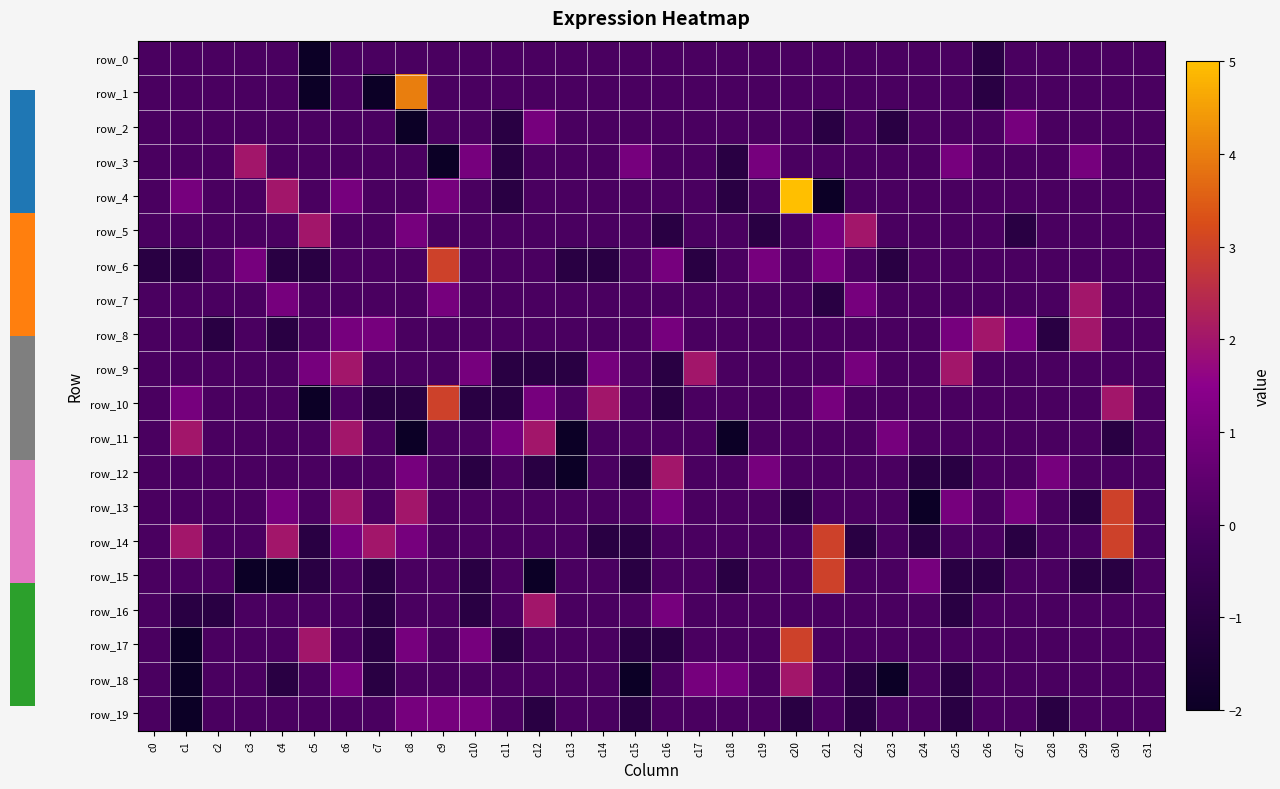

Reading left to right, list all the values displayed in this chart.

row_0: c0=0	c1=0	c2=0	c3=0	c4=0	c5=-2	c6=0	c7=0	c8=0	c9=0	c10=0	c11=0	c12=0	c13=0	c14=0	c15=0	c16=0	c17=0	c18=0	c19=0	c20=0	c21=0	c22=0	c23=0	c24=0	c25=0	c26=-1	c27=0	c28=0	c29=0	c30=0	c31=0
row_1: c0=0	c1=0	c2=0	c3=0	c4=0	c5=-2	c6=0	c7=-2	c8=4	c9=0	c10=0	c11=0	c12=0	c13=0	c14=0	c15=0	c16=0	c17=0	c18=0	c19=0	c20=0	c21=0	c22=0	c23=0	c24=0	c25=0	c26=-1	c27=0	c28=0	c29=0	c30=0	c31=0
row_2: c0=0	c1=0	c2=0	c3=0	c4=0	c5=0	c6=0	c7=0	c8=-2	c9=0	c10=0	c11=-1	c12=1	c13=0	c14=0	c15=0	c16=0	c17=0	c18=0	c19=0	c20=0	c21=-1	c22=0	c23=-1	c24=0	c25=0	c26=0	c27=1	c28=0	c29=0	c30=0	c31=0
row_3: c0=0	c1=0	c2=0	c3=2	c4=0	c5=0	c6=0	c7=0	c8=0	c9=-2	c10=1	c11=-1	c12=0	c13=0	c14=0	c15=1	c16=0	c17=0	c18=-1	c19=1	c20=0	c21=0	c22=0	c23=0	c24=0	c25=1	c26=0	c27=0	c28=0	c29=1	c30=0	c31=0
row_4: c0=0	c1=1	c2=0	c3=0	c4=2	c5=0	c6=1	c7=0	c8=0	c9=1	c10=0	c11=-1	c12=0	c13=0	c14=0	c15=0	c16=0	c17=0	c18=-1	c19=0	c20=5	c21=-2	c22=0	c23=0	c24=0	c25=0	c26=0	c27=0	c28=0	c29=0	c30=0	c31=0
row_5: c0=0	c1=0	c2=0	c3=0	c4=0	c5=2	c6=0	c7=0	c8=1	c9=0	c10=0	c11=0	c12=0	c13=0	c14=0	c15=0	c16=-1	c17=0	c18=0	c19=-1	c20=0	c21=1	c22=2	c23=0	c24=0	c25=0	c26=0	c27=-1	c28=0	c29=0	c30=0	c31=0
row_6: c0=-1	c1=-1	c2=0	c3=1	c4=-1	c5=-1	c6=0	c7=0	c8=0	c9=3	c10=0	c11=0	c12=0	c13=-1	c14=-1	c15=0	c16=1	c17=-1	c18=0	c19=1	c20=0	c21=1	c22=0	c23=-1	c24=0	c25=0	c26=0	c27=0	c28=0	c29=0	c30=0	c31=0
row_7: c0=0	c1=0	c2=0	c3=0	c4=1	c5=0	c6=0	c7=0	c8=0	c9=1	c10=0	c11=0	c12=0	c13=0	c14=0	c15=0	c16=0	c17=0	c18=0	c19=0	c20=0	c21=-1	c22=1	c23=0	c24=0	c25=0	c26=0	c27=0	c28=0	c29=2	c30=0	c31=0
row_8: c0=0	c1=0	c2=-1	c3=0	c4=-1	c5=0	c6=1	c7=1	c8=0	c9=0	c10=0	c11=0	c12=0	c13=0	c14=0	c15=0	c16=1	c17=0	c18=0	c19=0	c20=0	c21=0	c22=0	c23=0	c24=0	c25=1	c26=2	c27=1	c28=-1	c29=2	c30=0	c31=0
row_9: c0=0	c1=0	c2=0	c3=0	c4=0	c5=1	c6=2	c7=0	c8=0	c9=0	c10=1	c11=-1	c12=-1	c13=-1	c14=1	c15=0	c16=-1	c17=2	c18=0	c19=0	c20=0	c21=0	c22=1	c23=0	c24=0	c25=2	c26=0	c27=0	c28=0	c29=0	c30=0	c31=0
row_10: c0=0	c1=1	c2=0	c3=0	c4=0	c5=-2	c6=0	c7=-1	c8=-1	c9=3	c10=-1	c11=-1	c12=1	c13=0	c14=2	c15=0	c16=-1	c17=0	c18=0	c19=0	c20=0	c21=1	c22=0	c23=0	c24=0	c25=0	c26=0	c27=0	c28=0	c29=0	c30=2	c31=0
row_11: c0=0	c1=2	c2=0	c3=0	c4=0	c5=0	c6=2	c7=0	c8=-2	c9=0	c10=0	c11=1	c12=2	c13=-2	c14=0	c15=0	c16=0	c17=0	c18=-2	c19=0	c20=0	c21=0	c22=0	c23=1	c24=0	c25=0	c26=0	c27=0	c28=0	c29=0	c30=-1	c31=0
row_12: c0=0	c1=0	c2=0	c3=0	c4=0	c5=0	c6=0	c7=0	c8=1	c9=0	c10=-1	c11=0	c12=-1	c13=-2	c14=0	c15=-1	c16=2	c17=0	c18=0	c19=1	c20=0	c21=0	c22=0	c23=0	c24=-1	c25=-1	c26=0	c27=0	c28=1	c29=0	c30=0	c31=0
row_13: c0=0	c1=0	c2=0	c3=0	c4=1	c5=0	c6=2	c7=0	c8=2	c9=0	c10=0	c11=0	c12=0	c13=0	c14=0	c15=0	c16=1	c17=0	c18=0	c19=0	c20=-1	c21=0	c22=0	c23=0	c24=-2	c25=1	c26=0	c27=1	c28=0	c29=-1	c30=3	c31=0
row_14: c0=0	c1=2	c2=0	c3=0	c4=2	c5=-1	c6=1	c7=2	c8=1	c9=0	c10=0	c11=0	c12=0	c13=0	c14=-1	c15=-1	c16=0	c17=0	c18=0	c19=0	c20=0	c21=3	c22=-1	c23=0	c24=-1	c25=0	c26=0	c27=-1	c28=0	c29=0	c30=3	c31=0
row_15: c0=0	c1=0	c2=0	c3=-2	c4=-2	c5=-1	c6=0	c7=-1	c8=0	c9=0	c10=-1	c11=0	c12=-2	c13=0	c14=0	c15=-1	c16=0	c17=0	c18=-1	c19=0	c20=0	c21=3	c22=0	c23=0	c24=1	c25=-1	c26=-1	c27=0	c28=0	c29=-1	c30=-1	c31=0
row_16: c0=0	c1=-1	c2=-1	c3=0	c4=0	c5=0	c6=0	c7=-1	c8=0	c9=0	c10=-1	c11=0	c12=2	c13=0	c14=0	c15=0	c16=1	c17=0	c18=0	c19=0	c20=0	c21=0	c22=0	c23=0	c24=0	c25=-1	c26=0	c27=0	c28=0	c29=0	c30=0	c31=0
row_17: c0=0	c1=-2	c2=0	c3=0	c4=0	c5=2	c6=0	c7=-1	c8=1	c9=0	c10=1	c11=-1	c12=0	c13=0	c14=0	c15=-1	c16=-1	c17=0	c18=0	c19=0	c20=3	c21=0	c22=0	c23=0	c24=0	c25=0	c26=0	c27=0	c28=0	c29=0	c30=0	c31=0
row_18: c0=0	c1=-2	c2=0	c3=0	c4=-1	c5=0	c6=1	c7=-1	c8=0	c9=0	c10=0	c11=0	c12=0	c13=0	c14=0	c15=-2	c16=0	c17=1	c18=1	c19=0	c20=2	c21=0	c22=-1	c23=-2	c24=0	c25=-1	c26=0	c27=0	c28=0	c29=0	c30=0	c31=0
row_19: c0=0	c1=-2	c2=0	c3=0	c4=0	c5=0	c6=0	c7=0	c8=1	c9=1	c10=1	c11=0	c12=-1	c13=0	c14=0	c15=-1	c16=0	c17=0	c18=0	c19=0	c20=-1	c21=0	c22=-1	c23=0	c24=0	c25=-1	c26=0	c27=0	c28=-1	c29=0	c30=0	c31=0